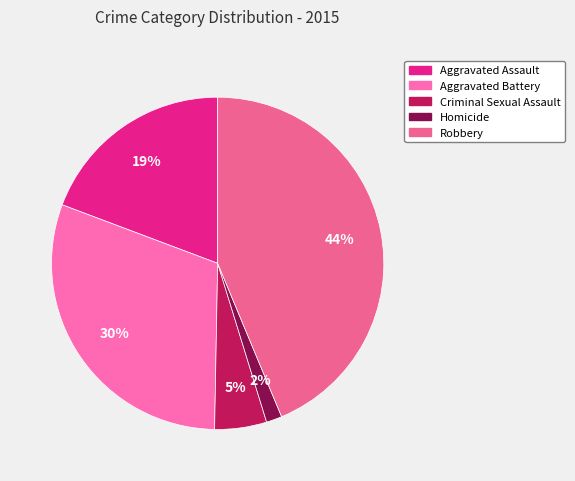

Is the sum of Criminal Sexual Assault and Aggravated Assault greater than half?

No